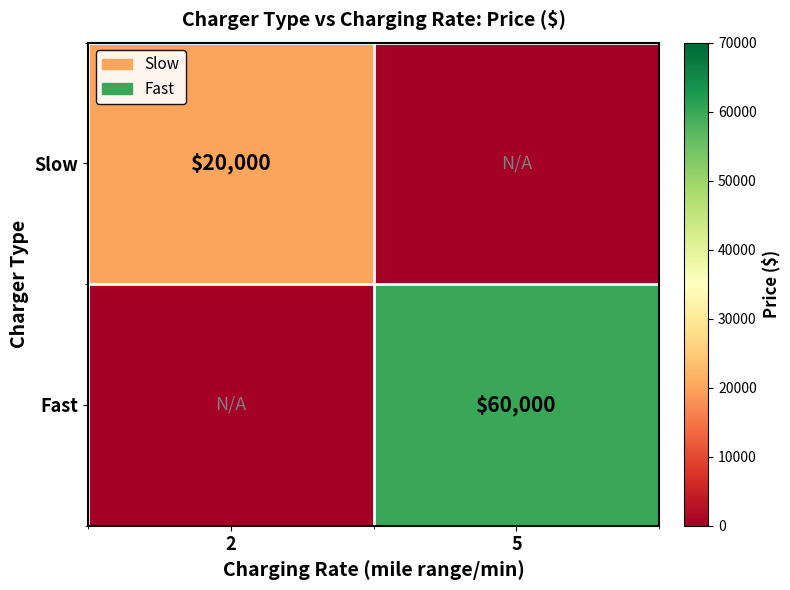

True or false: Fast has a value of 94243 at 5.

False